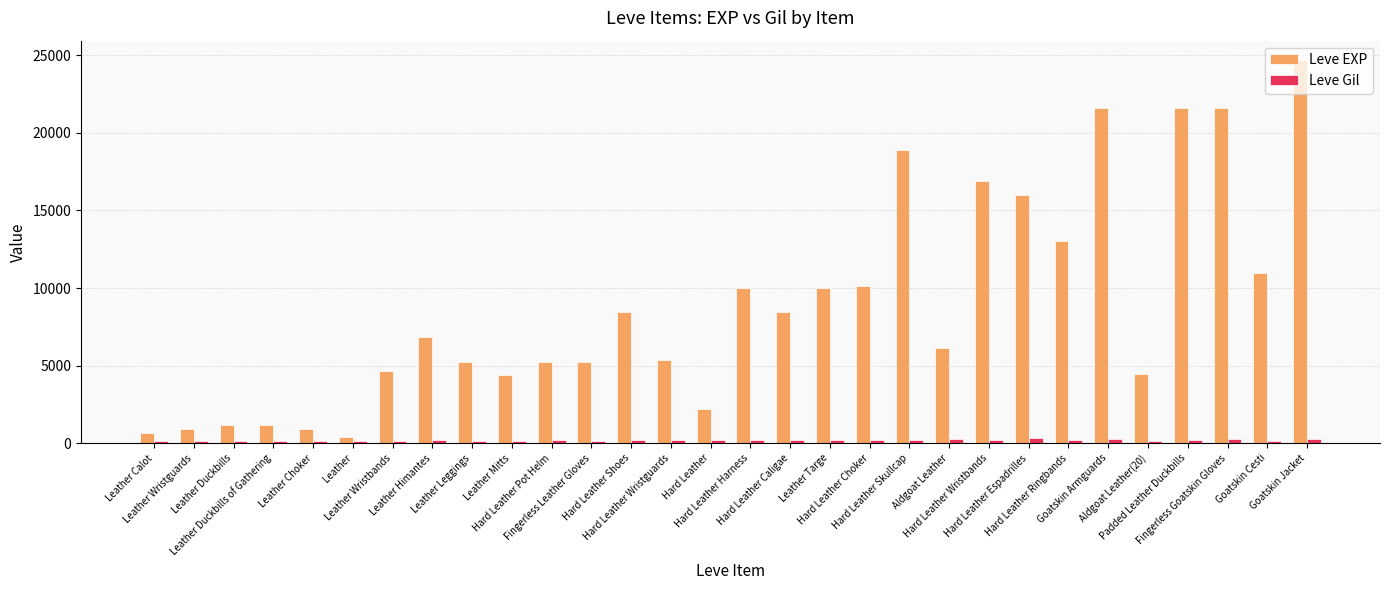

Which series changed the most between Leather Targe and Fingerless Goatskin Gloves?

Leve EXP